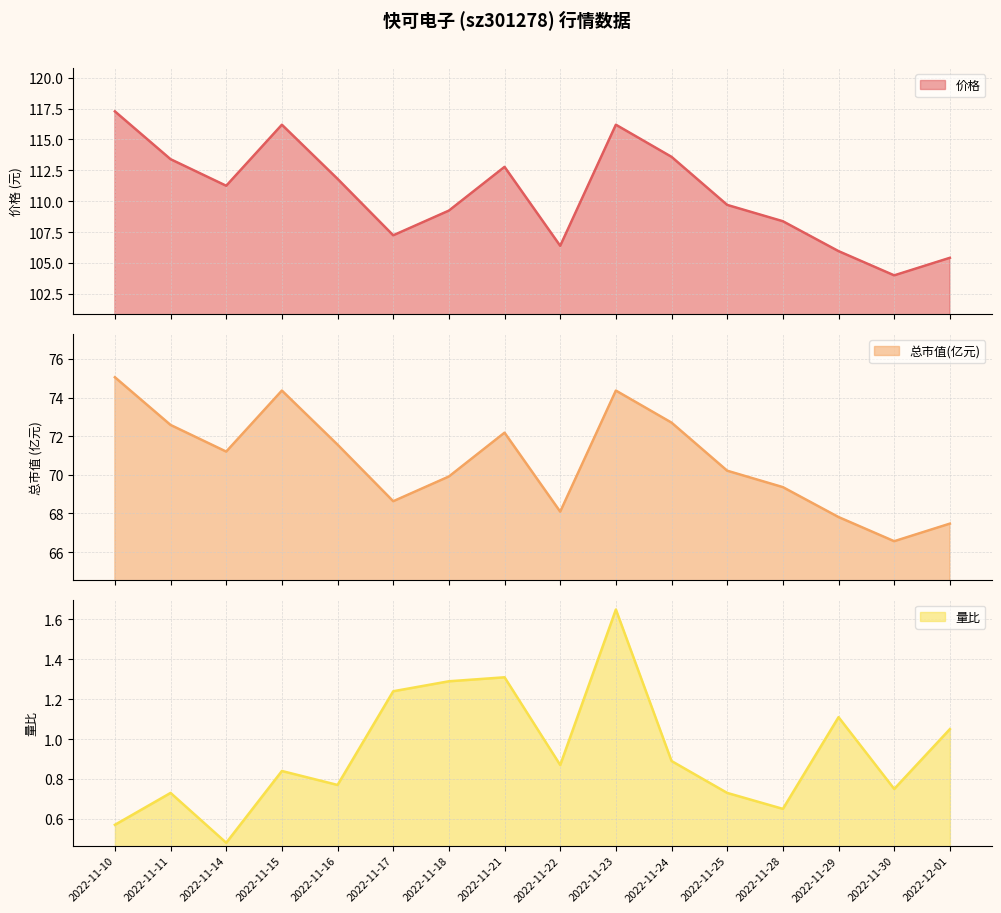

Reading left to right, transcribe all the data shown in this chart.

价格_line: 117.3	113.4	111.2	116.2	111.8	107.2	109.2	112.8	106.4	116.2	113.6	109.7	108.4	106.0	104.0	105.4
总市值(亿元)_line: 75.0	72.6	71.2	74.4	71.6	68.6	69.9	72.2	68.1	74.4	72.7	70.2	69.4	67.8	66.6	67.5
量比_line: 0.6	0.7	0.5	0.8	0.8	1.2	1.3	1.3	0.9	1.6	0.9	0.7	0.7	1.1	0.8	1.1